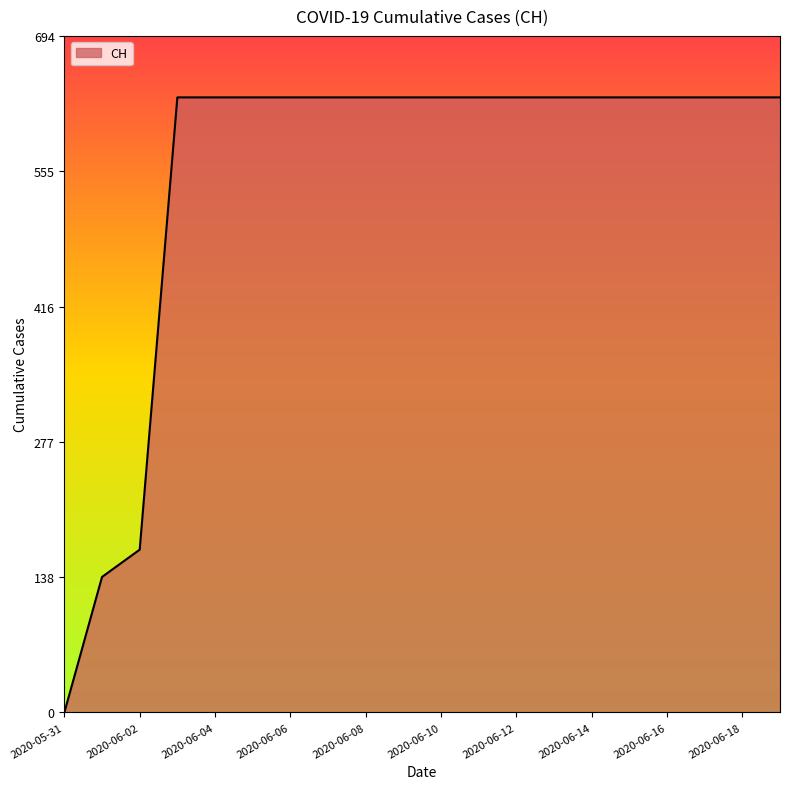

What is the greatest value displayed?

631